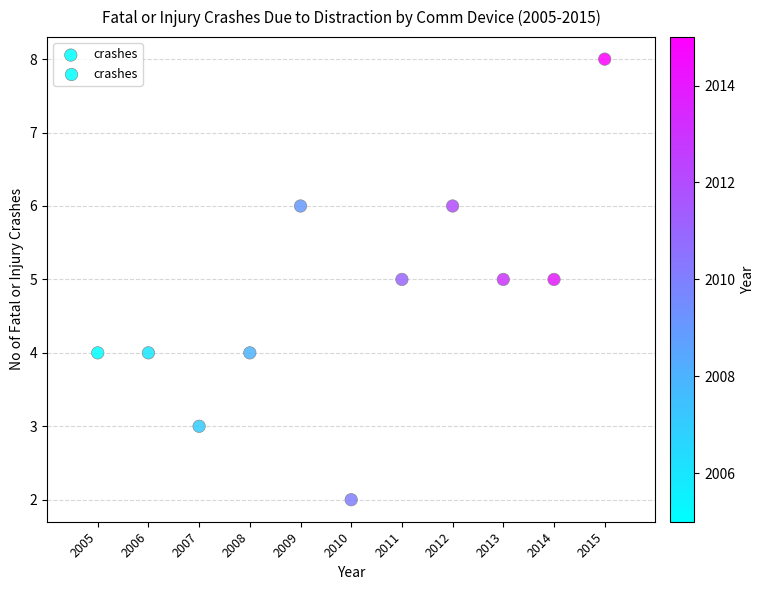

What is the average X value?

2010